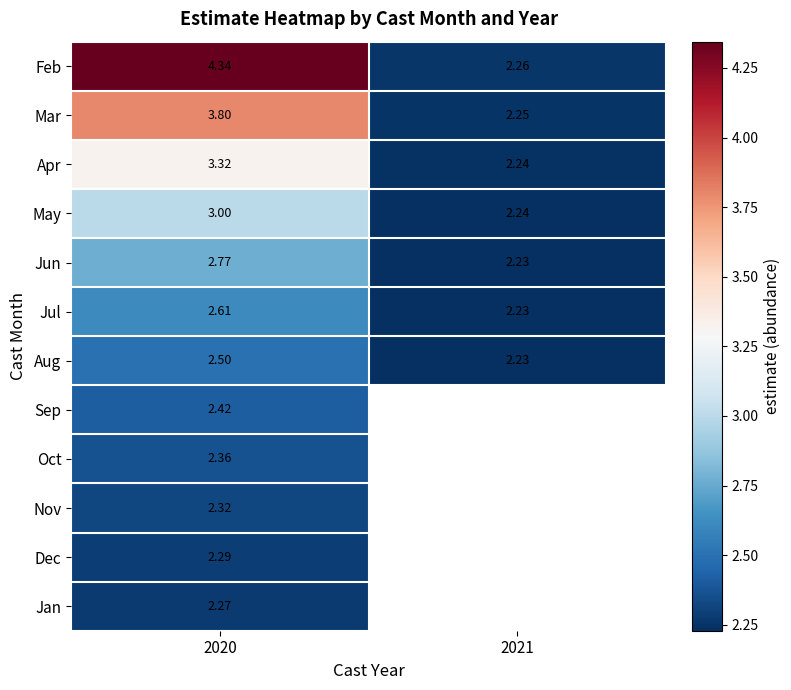

Is the value of Sep at 2020 greater than the value of Jun at 2020?

No